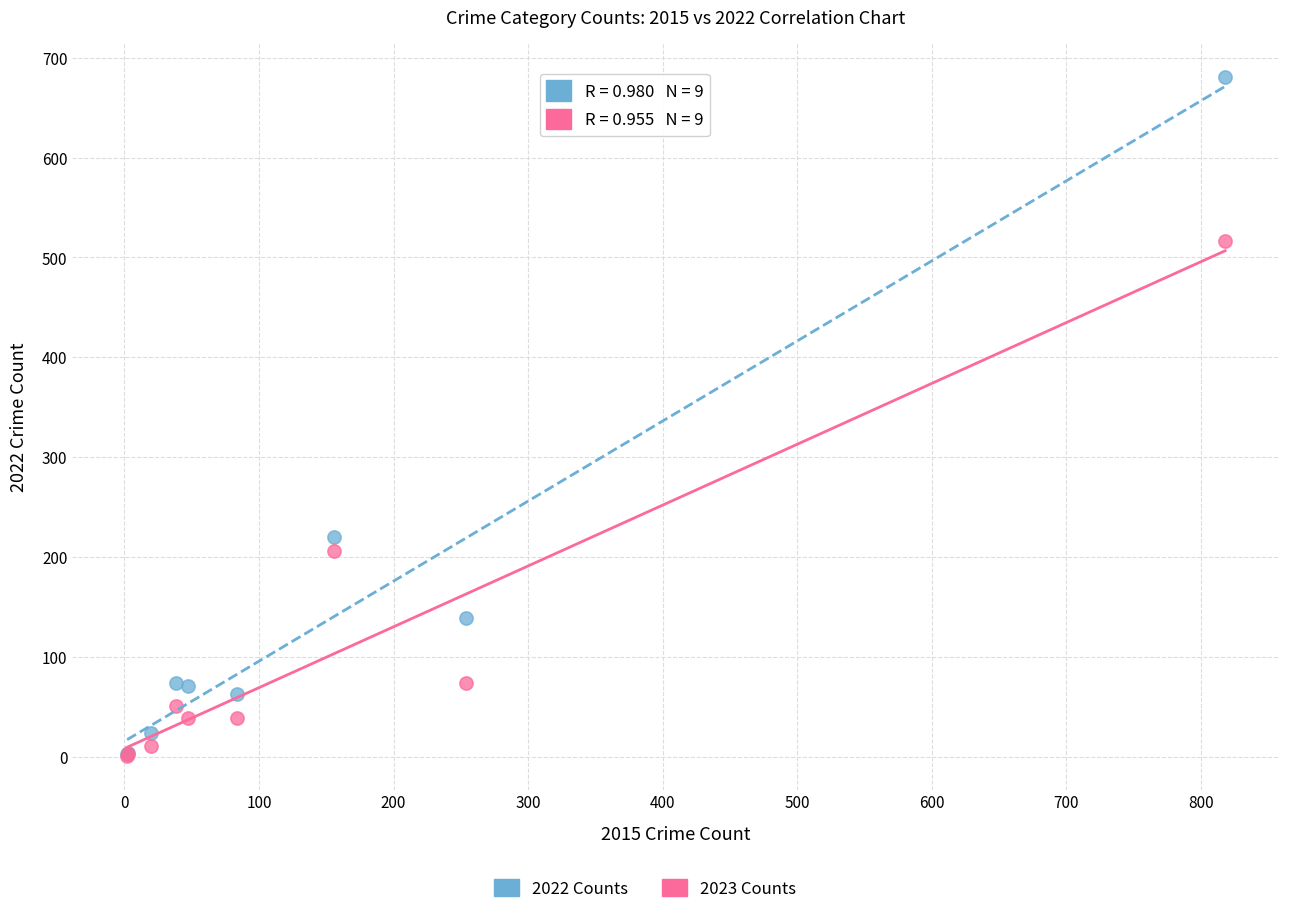

Across all series, what Y value is closest to 341?

220